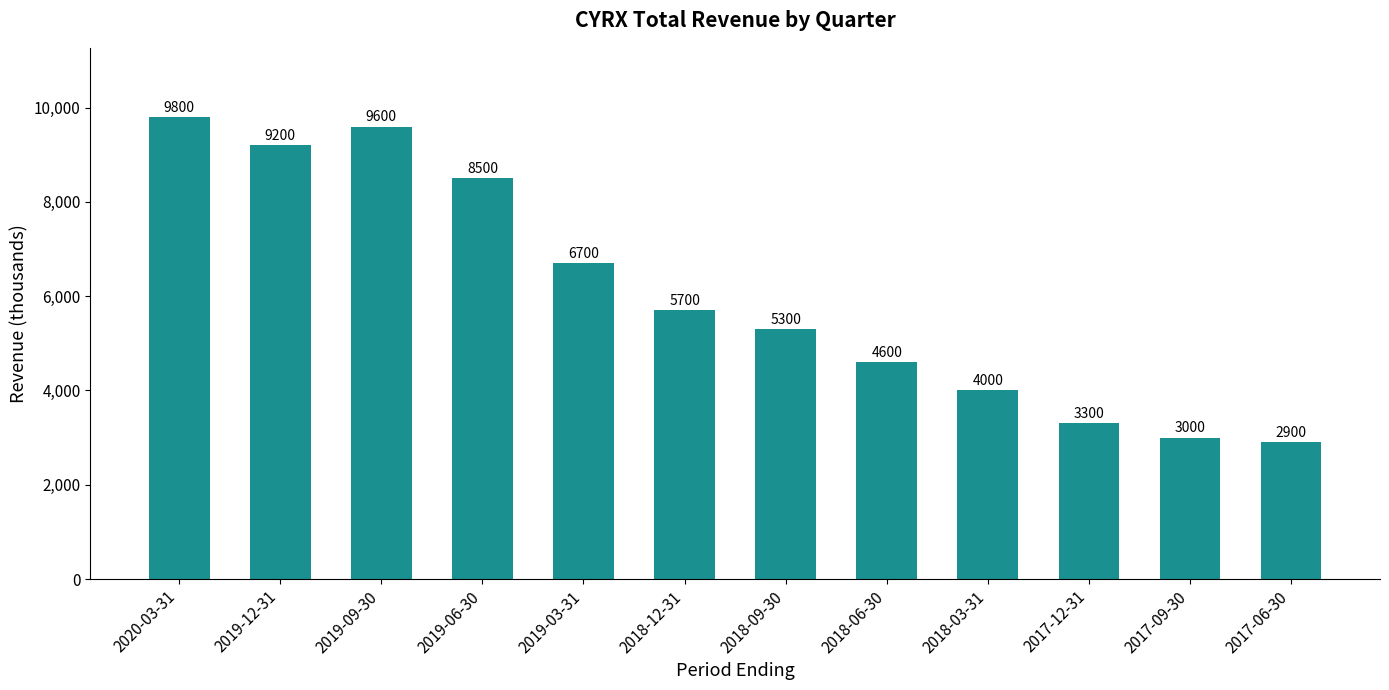

What is the difference between the maximum and second lowest values?

6800